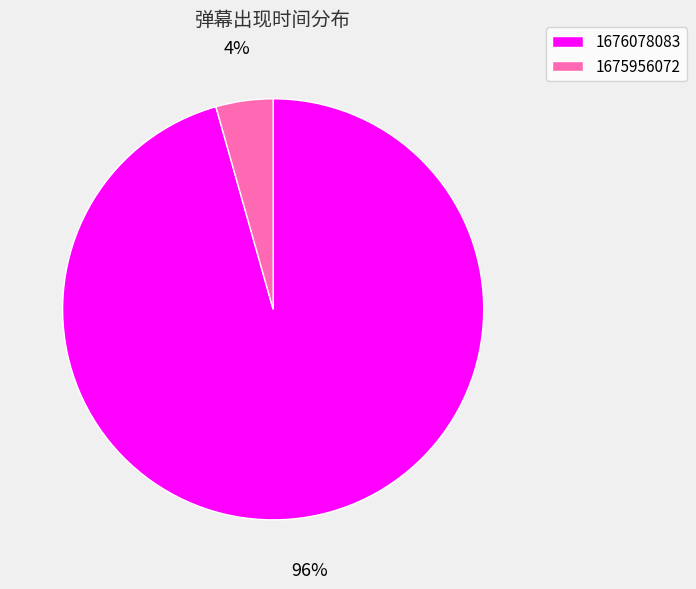

Count the number of slices in the pie.

2